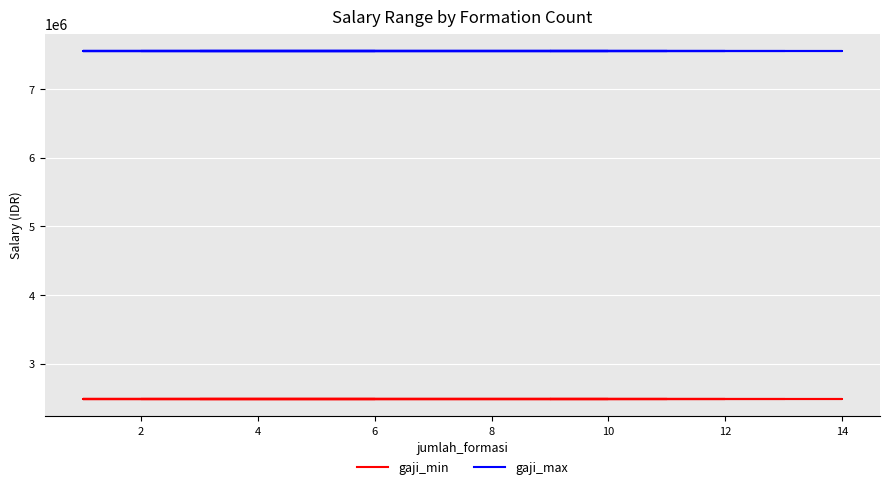

True or false: gaji_min and gaji_max cross at least once.

False